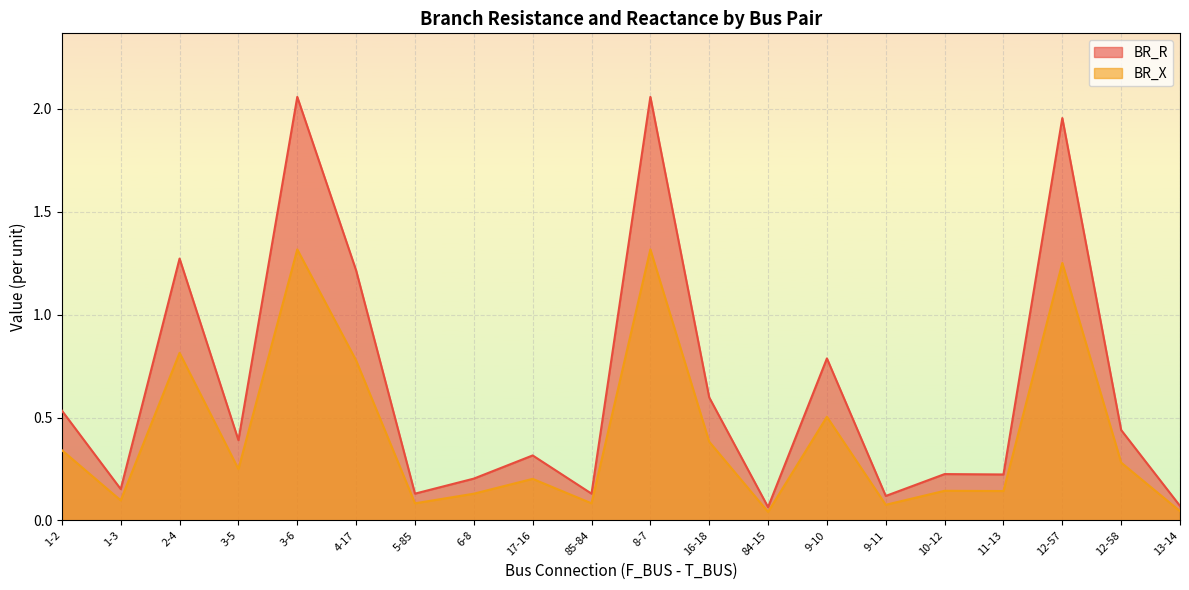

Reading left to right, list all the values displayed in this chart.

BR_R: 1-2=0.5	1-3=0.2	2-4=1.3	3-5=0.4	3-6=2.1	4-17=1.2	5-85=0.1	6-8=0.2	17-16=0.3	85-84=0.1	8-7=2.1	16-18=0.6	84-15=0.1	9-10=0.8	9-11=0.1	10-12=0.2	11-13=0.2	12-57=2.0	12-58=0.4	13-14=0.1
BR_X: 1-2=0.3	1-3=0.1	2-4=0.8	3-5=0.2	3-6=1.3	4-17=0.8	5-85=0.1	6-8=0.1	17-16=0.2	85-84=0.1	8-7=1.3	16-18=0.4	84-15=0.0	9-10=0.5	9-11=0.1	10-12=0.1	11-13=0.1	12-57=1.3	12-58=0.3	13-14=0.0